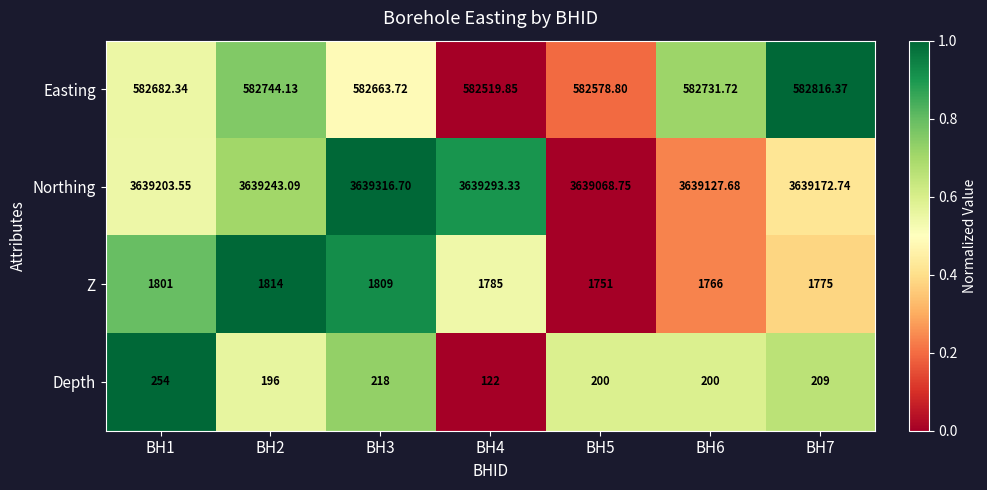

Which series changed the most between BH1 and BH2?

Easting